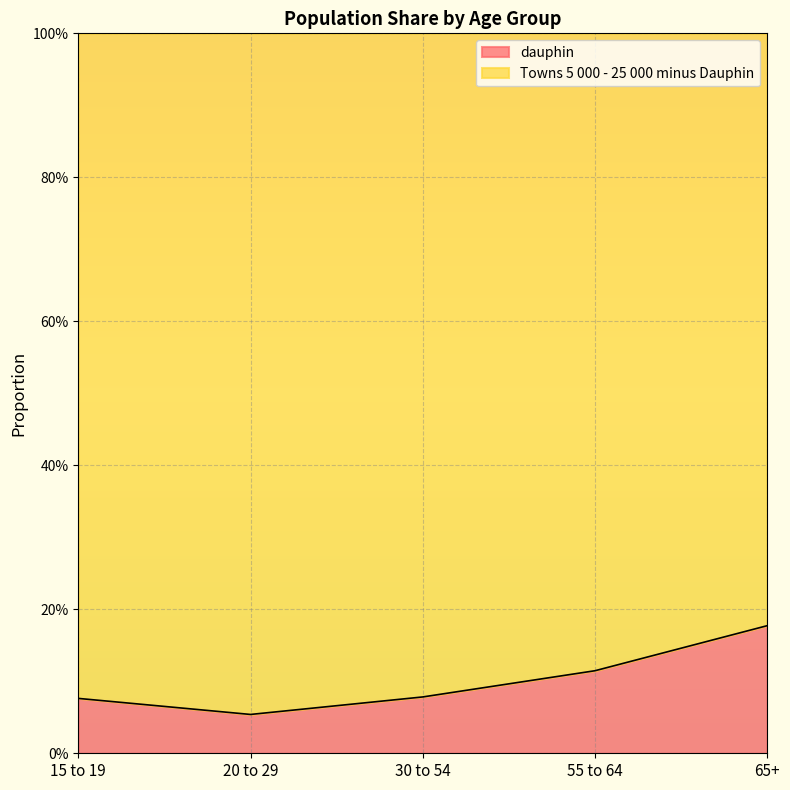

How many lines are shown in the chart?

1